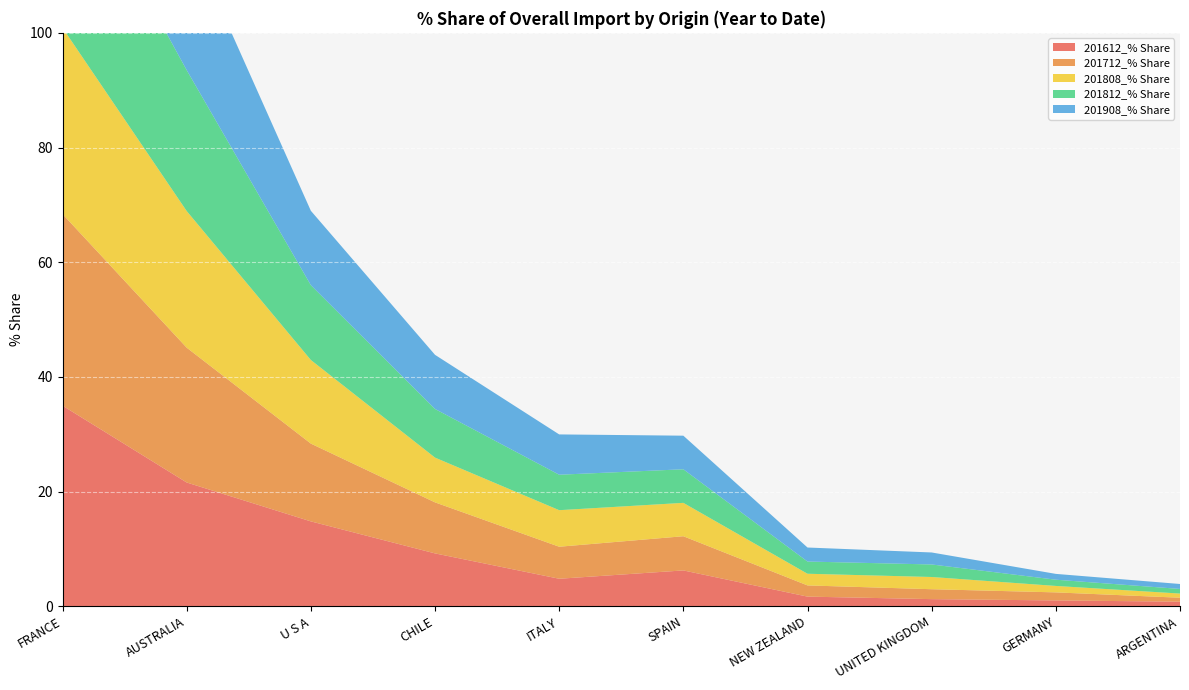

Reading left to right, list all the values displayed in this chart.

201612_% Share: 35.0	21.6	14.8	9.2	4.8	6.3	1.7	1.3	1.0	0.8
201712_% Share: 33.4	23.5	13.6	8.9	5.6	6.0	2.0	1.7	1.4	0.7
201808_% Share: 32.5	23.8	14.6	7.8	6.4	5.8	2.0	2.1	1.1	0.7
201812_% Share: 32.1	24.6	13.0	8.5	6.2	5.9	2.1	2.2	1.1	0.8
201908_% Share: 30.7	24.0	13.0	9.4	7.0	5.9	2.4	2.1	1.0	0.9